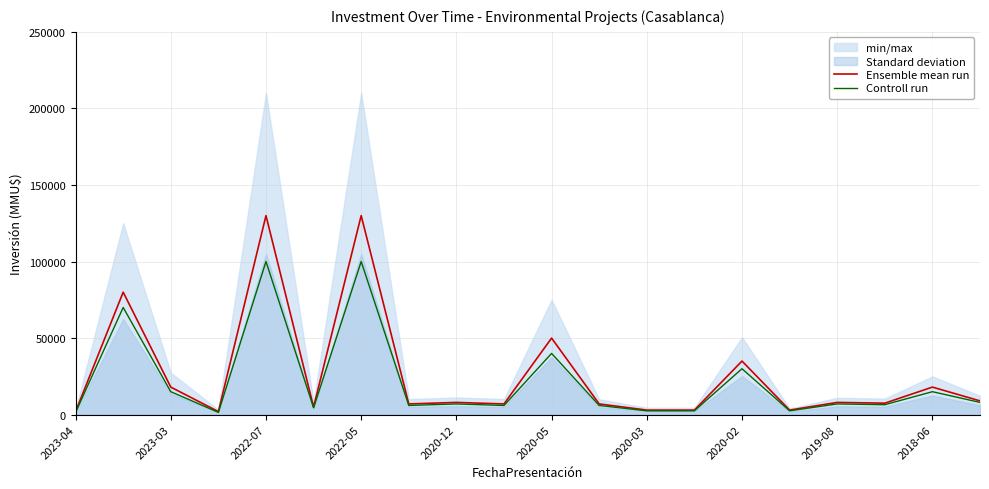

What position from the left is 2023-04?

1